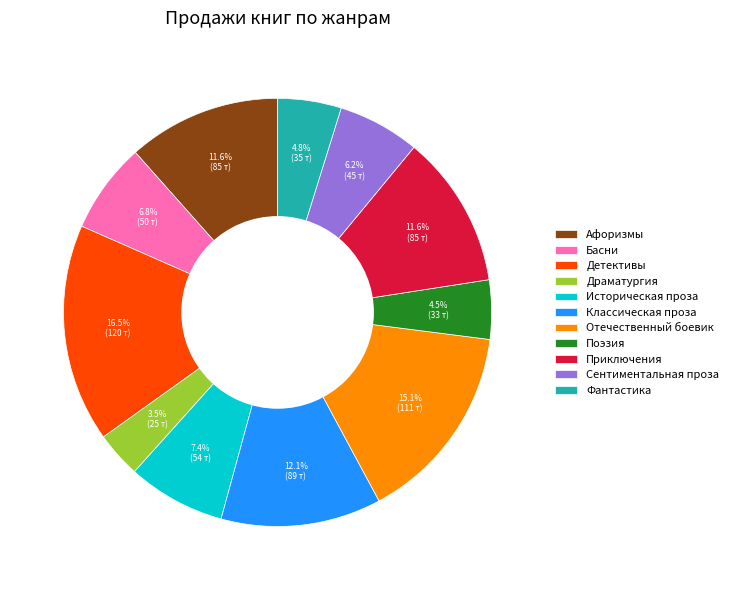

Is there any slice that represents more than half of the pie?

No